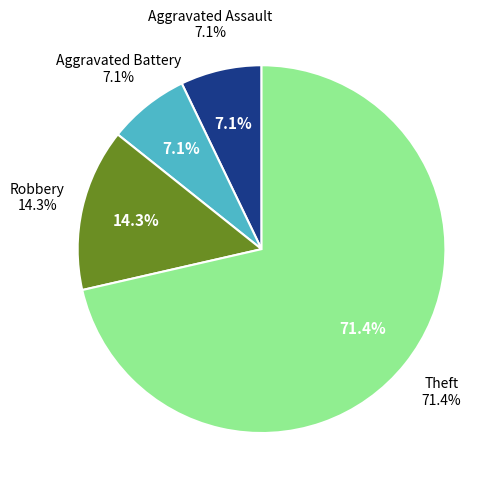

Approximately how many times larger is the value at Theft compared to Aggravated Battery?

10.0